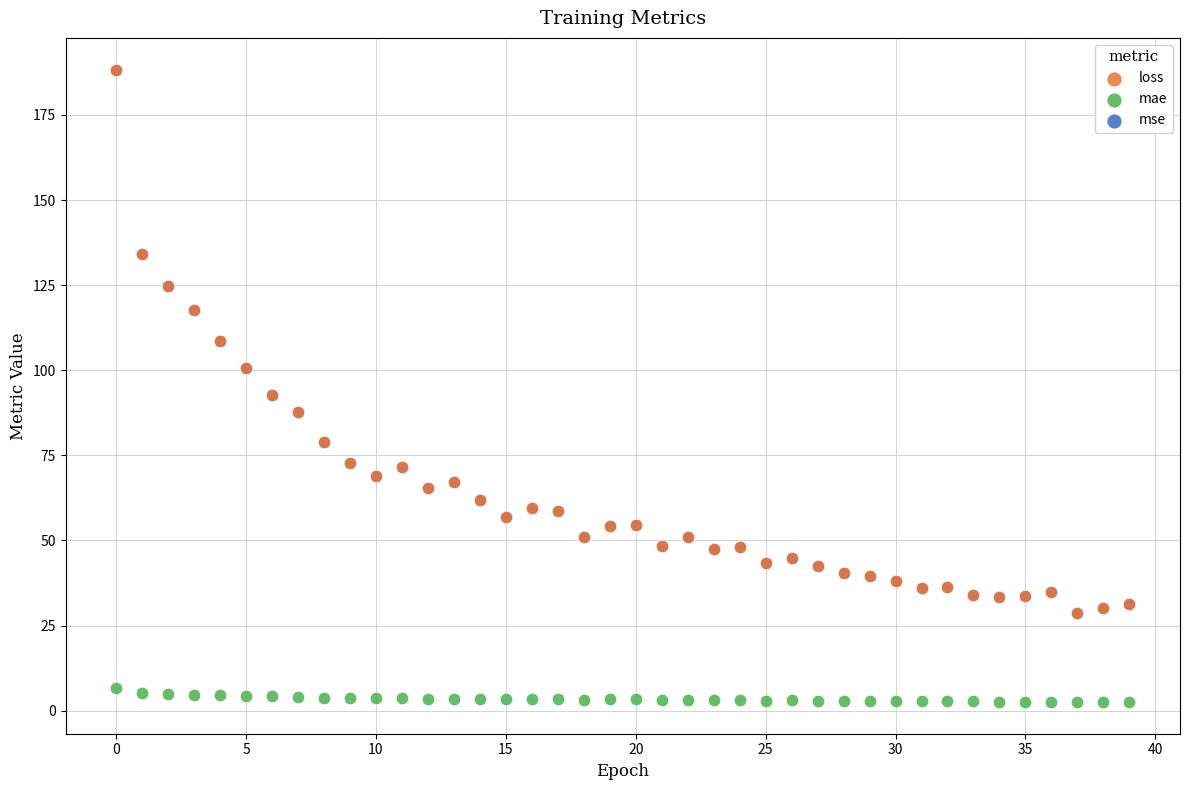

What are all the series names shown in the legend?

loss, mae, mse